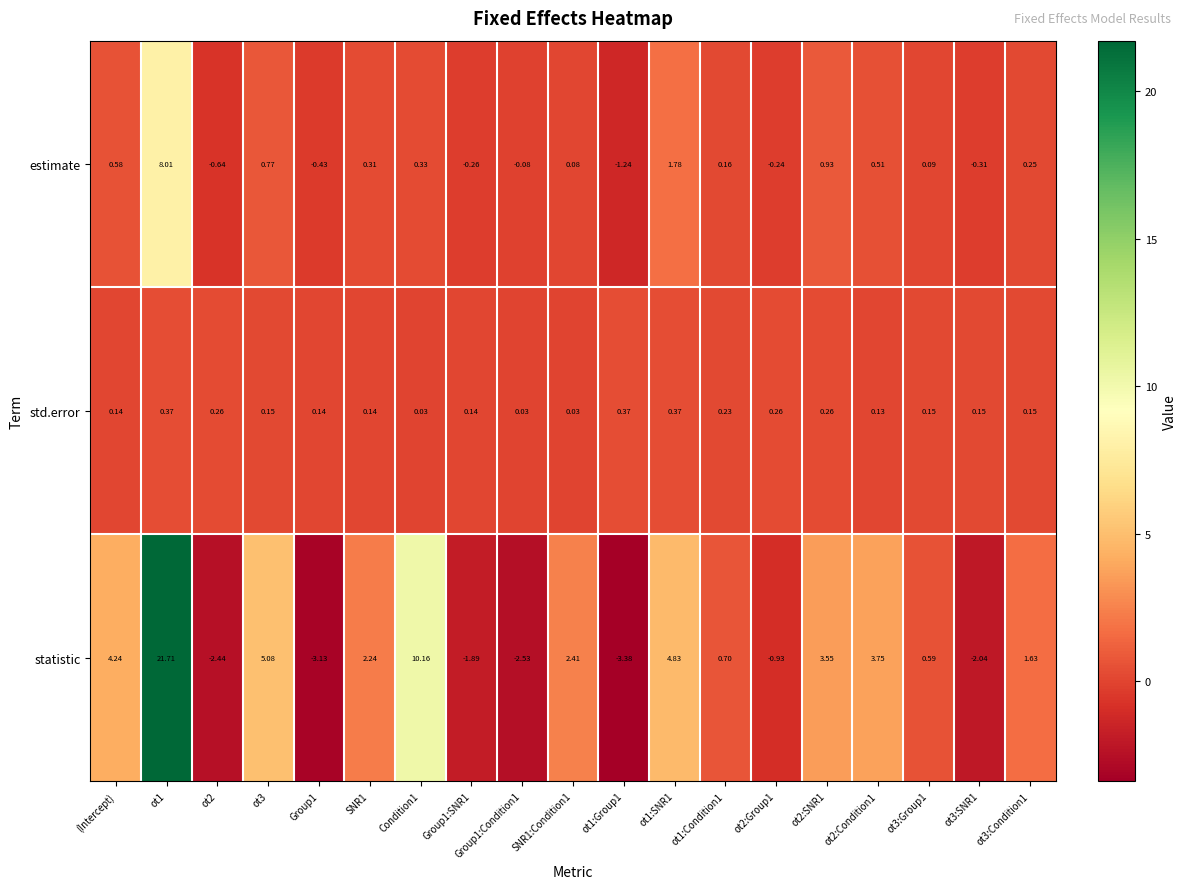

At which category is the sum across all series the highest?

ot1